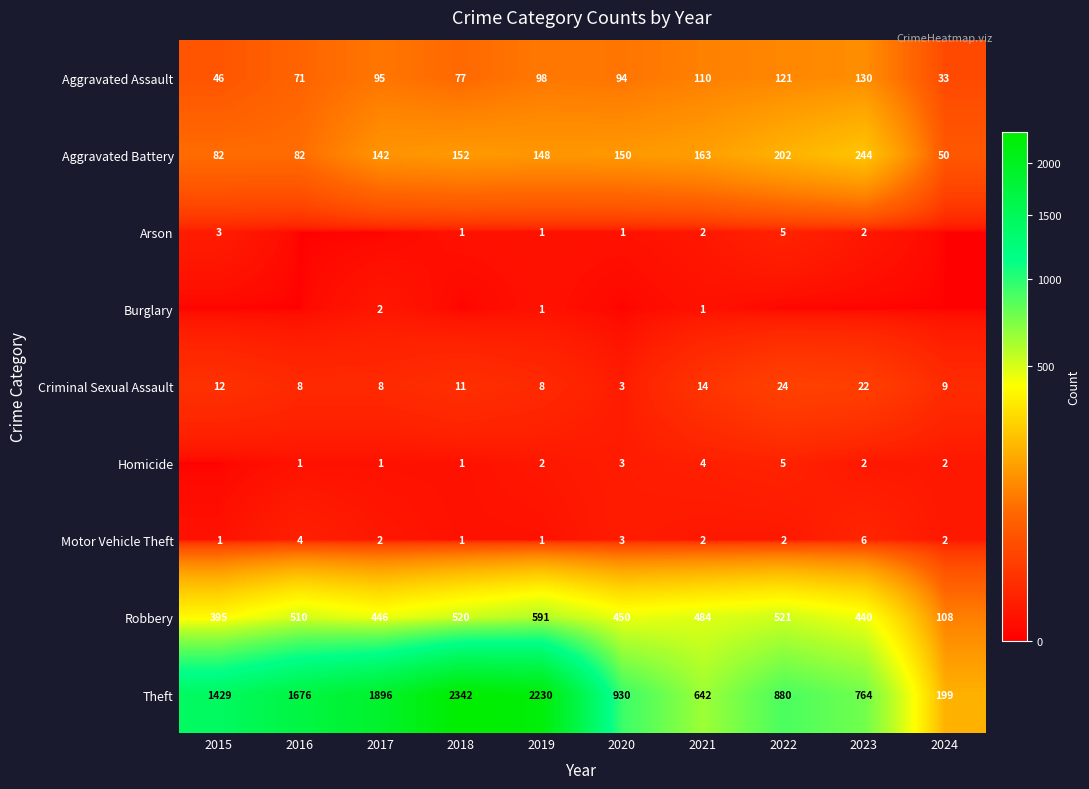

Is it true that Motor Vehicle Theft equals 1 at 2024?

False